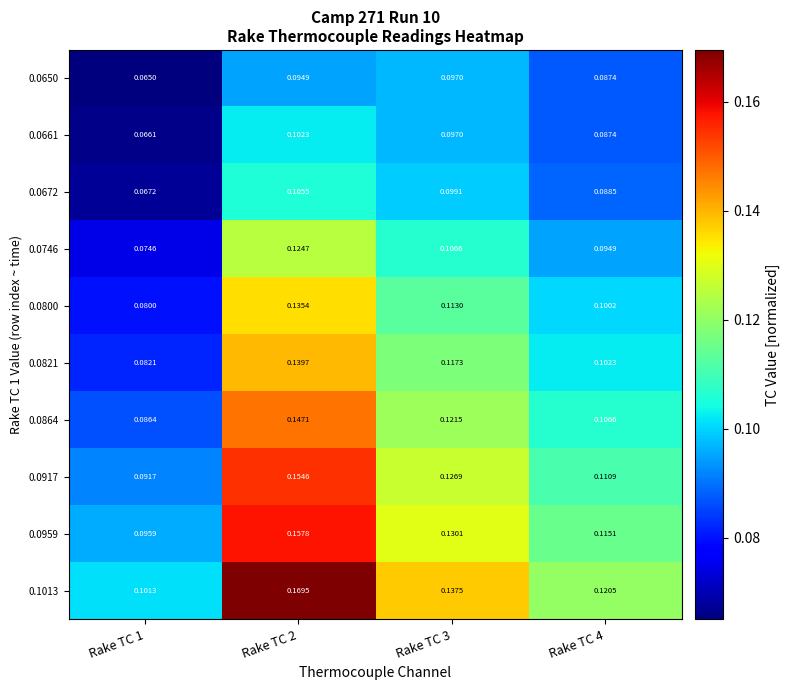

Rank the series at Rake TC 2 from lowest to highest value.

0.0650, 0.0661, 0.0672, 0.0746, 0.0800, 0.0821, 0.0864, 0.0917, 0.0959, 0.1013